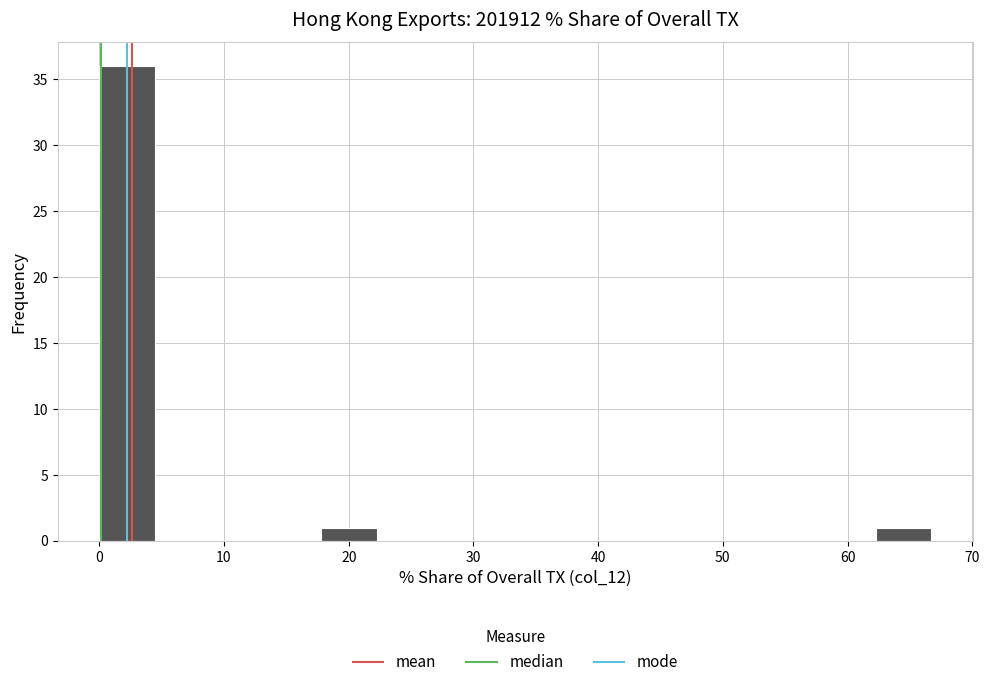

What is the height of the bar covering 18 to 22 on the x-axis? Neither the bar edges nor the heights are printed on the chart, so give them approximately, as read against the axes.

1